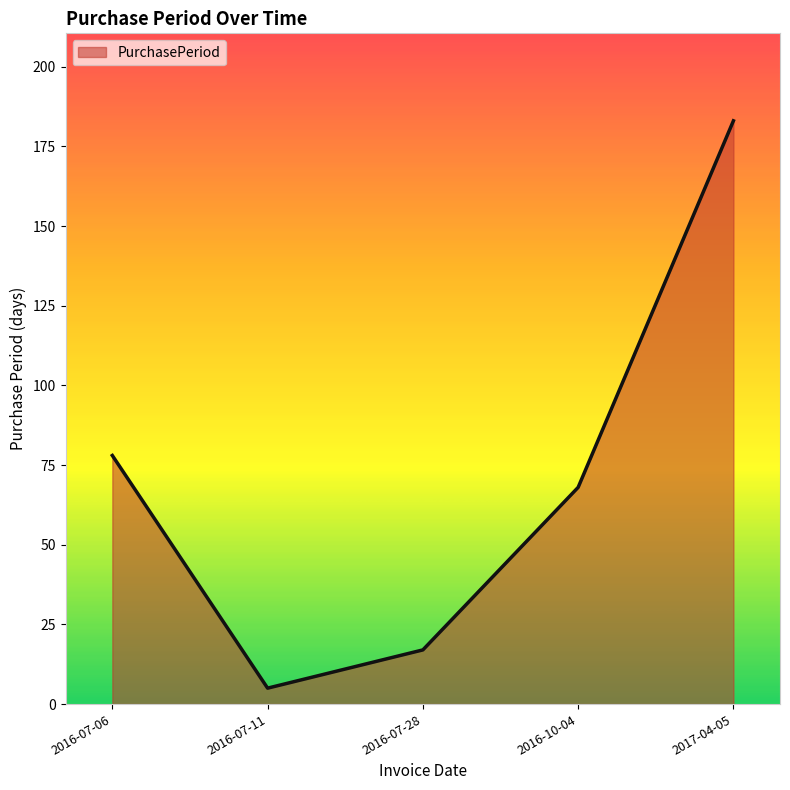

Where does the data first go above 68?

2016-07-06